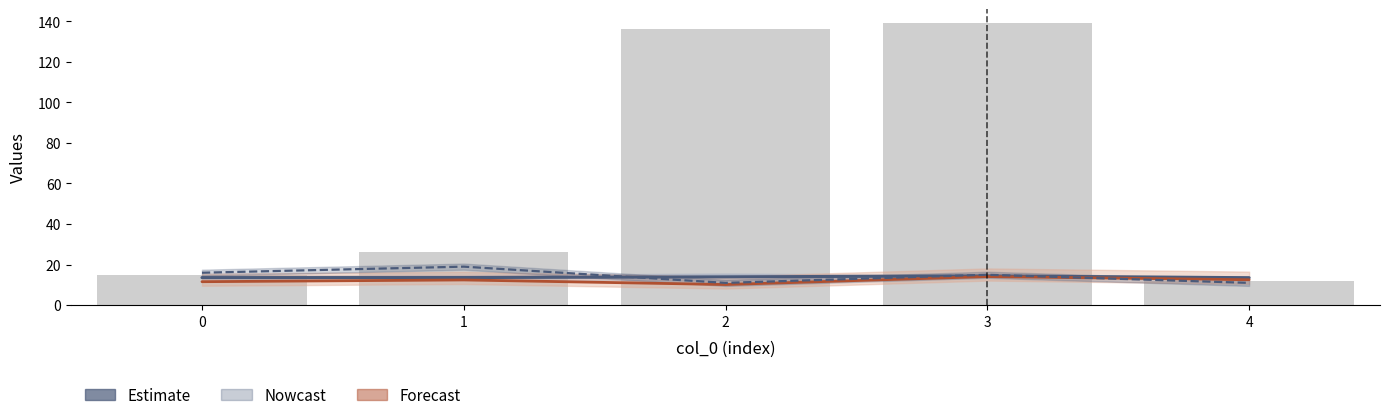

What is the value of the col_3 (bars) bar at the 1st from the left?

15.0